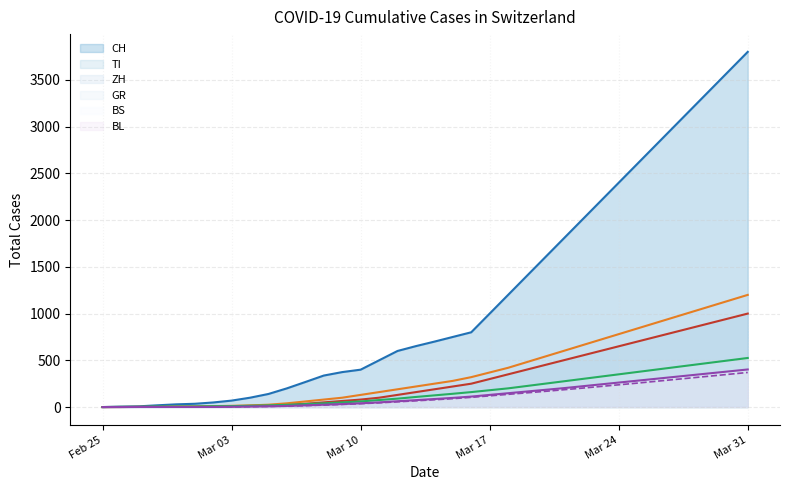

Is the value of TI at Mar 10 greater than the value of CH at Mar 24?

No